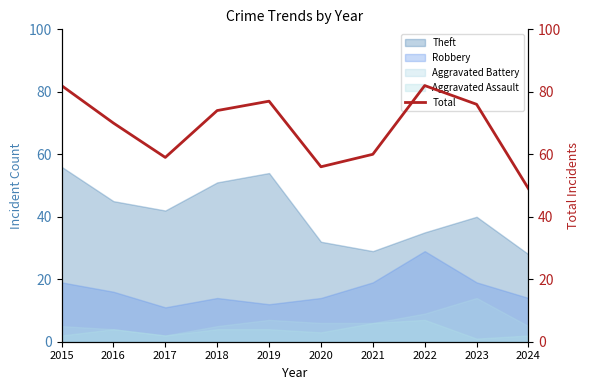

How many data points are less than 74?

5